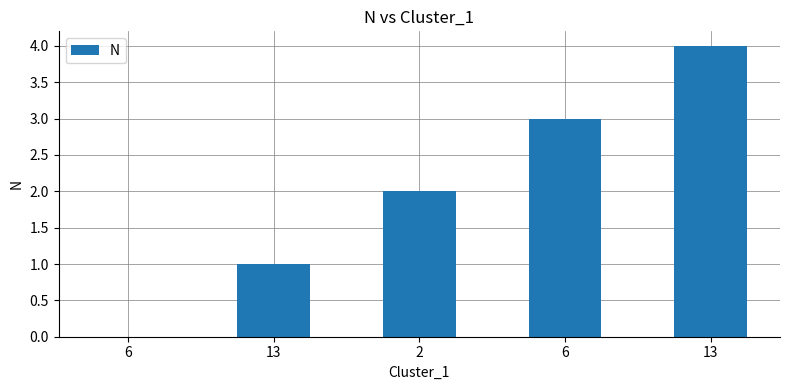

List the labels in order of value, largest first.

13, 6, 2, 13, 6